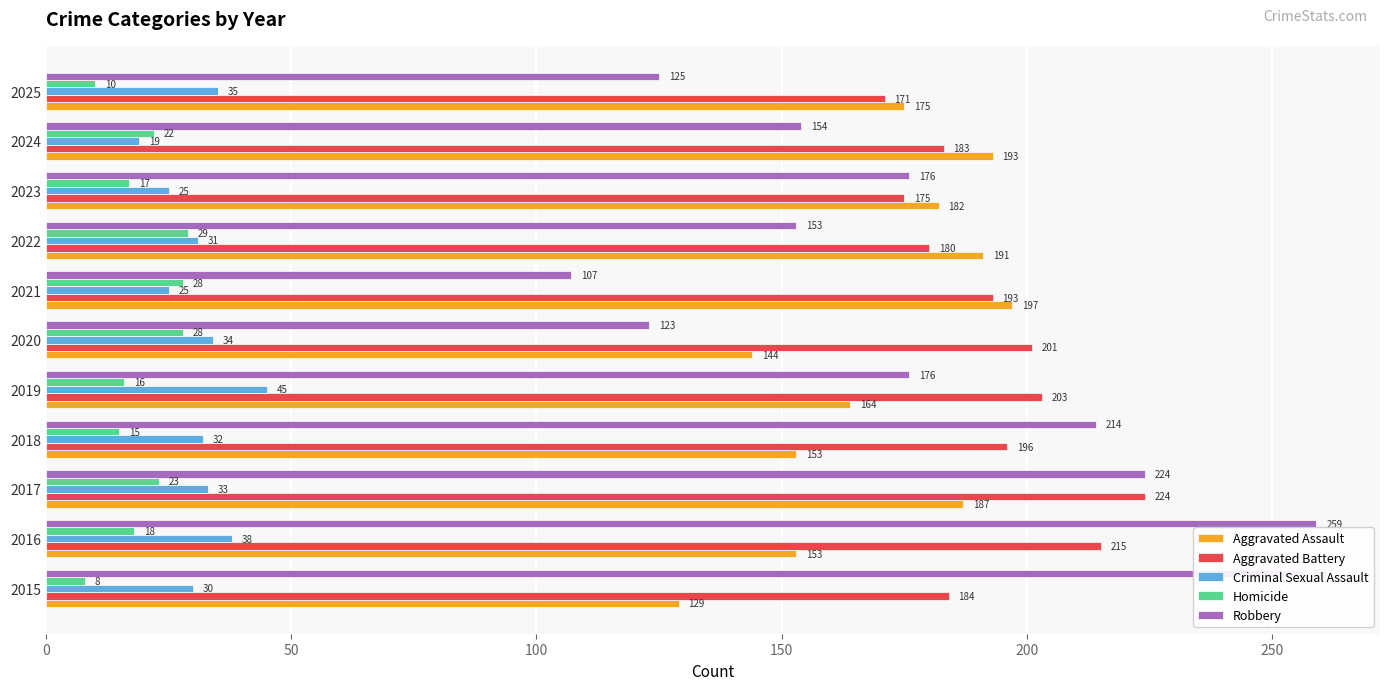

How many categories are shown in the chart?

11